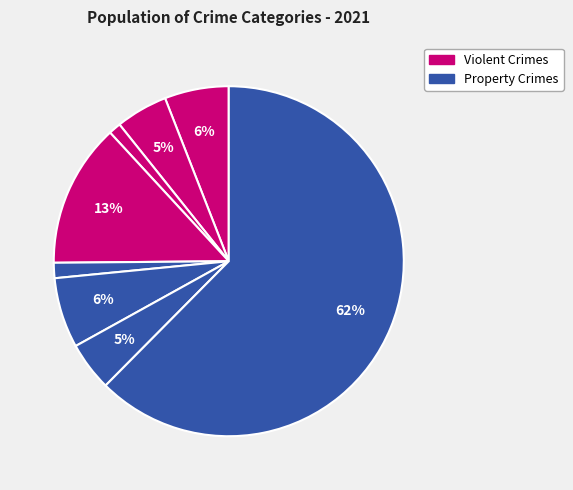

Rank the categories by value from highest to lowest.

Theft, Burglary, Motor Vehicle Theft, Aggravated Assault, Aggravated Battery, Robbery, Criminal Sexual Assault, Arson